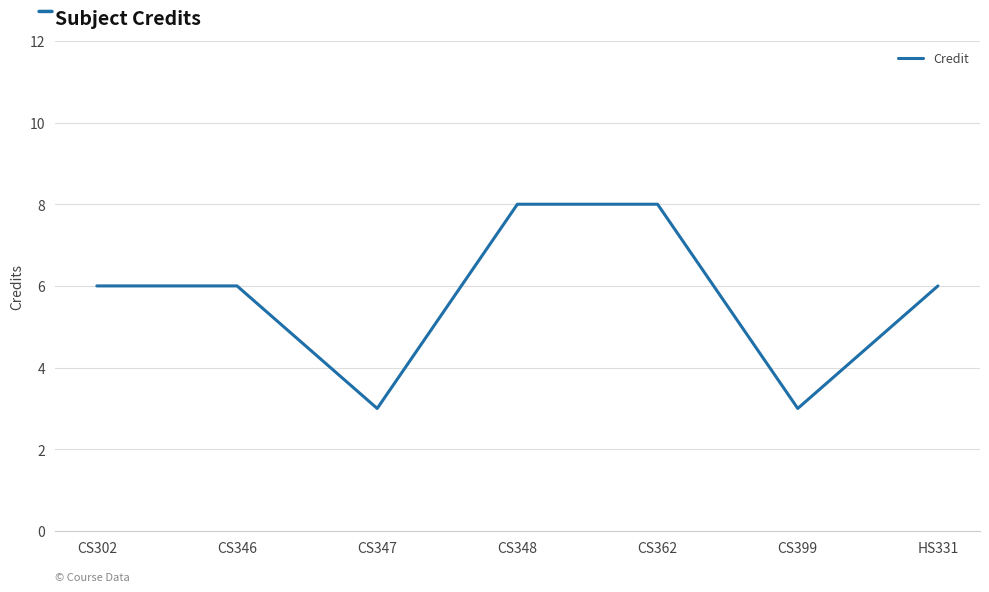

What is the greatest value displayed?

8